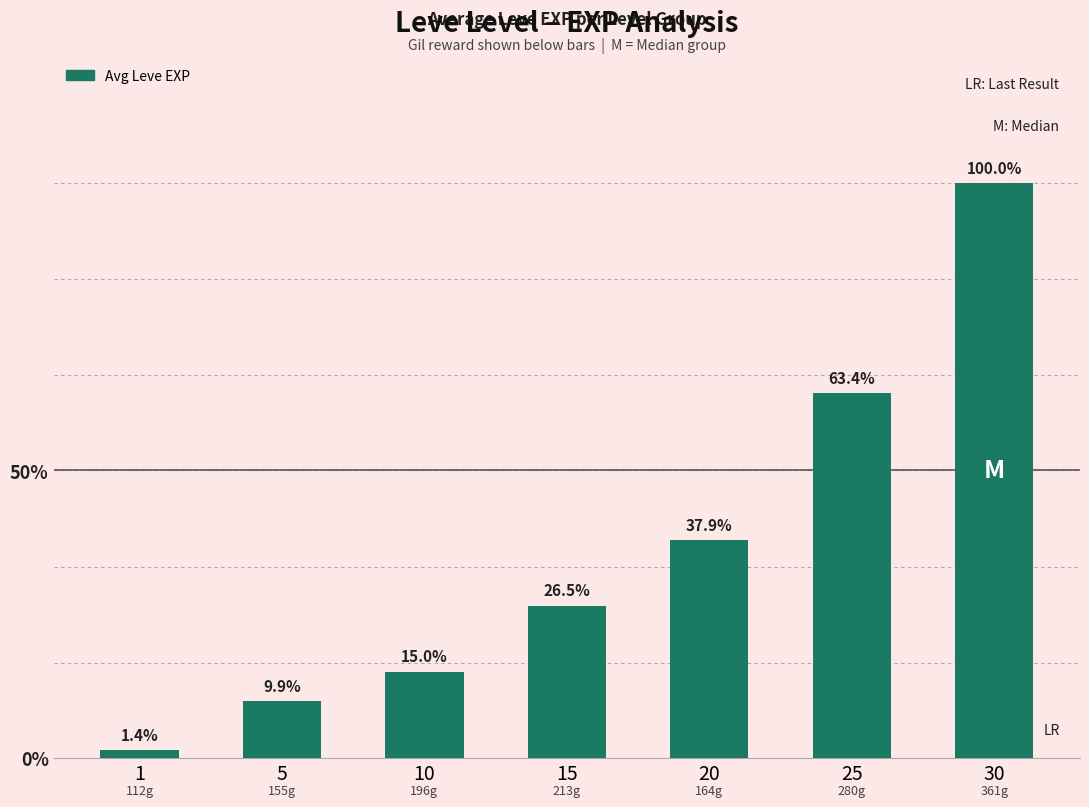

Which category has the lowest value across all series?

1